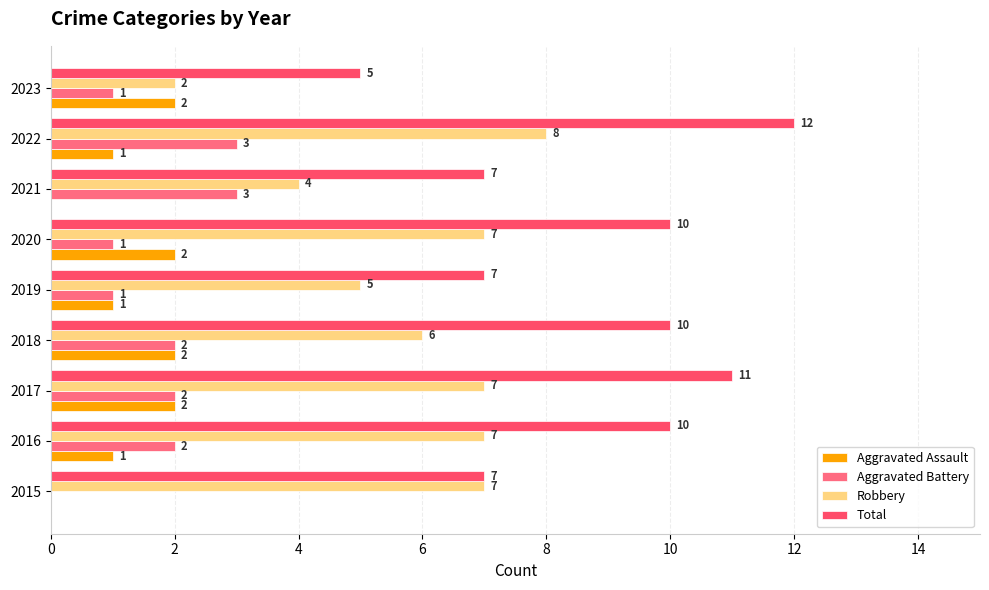

How many categories are shown in the chart?

9